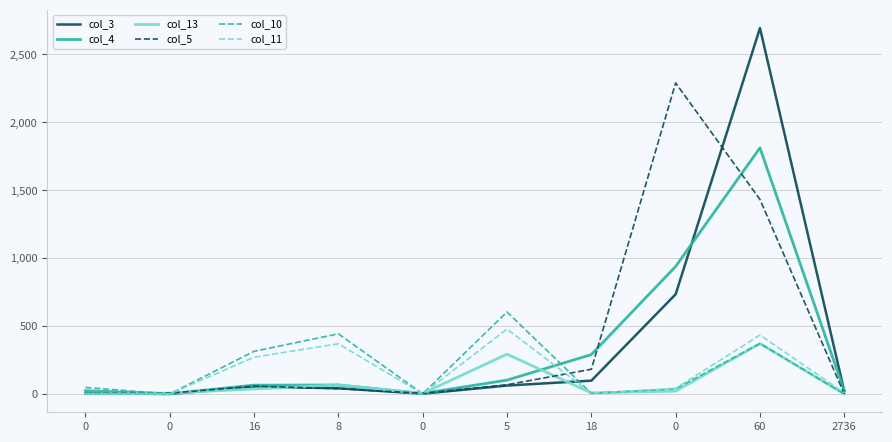

What is the difference between the col_5 values at 0 and 0?

2285